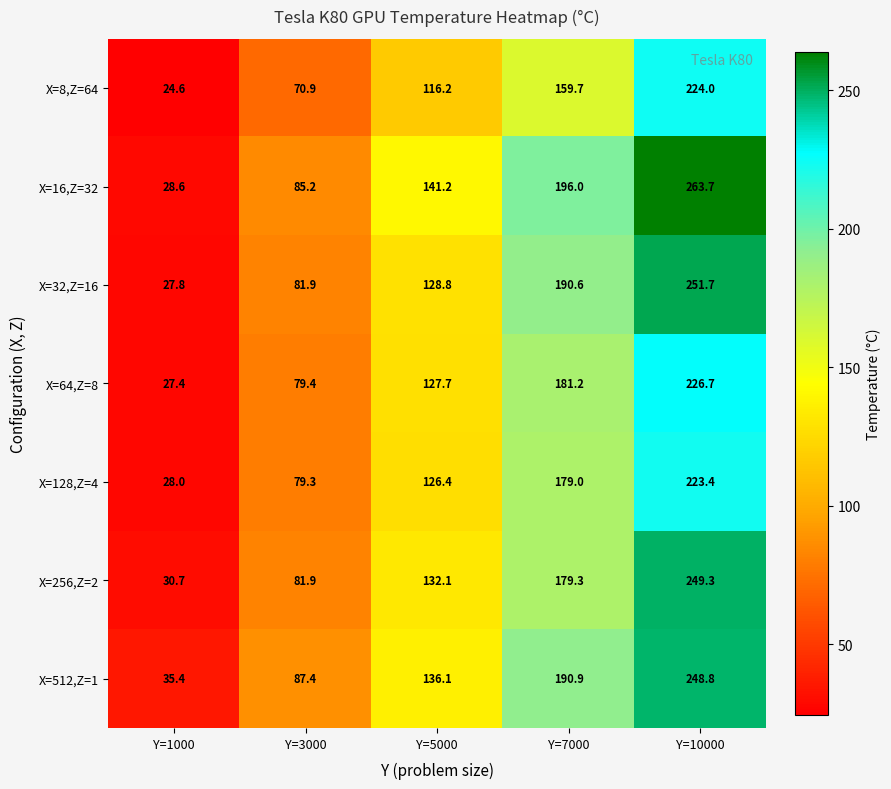

The value of X=16,Z=32 at Y=5000 is 141.2. True or false?

True